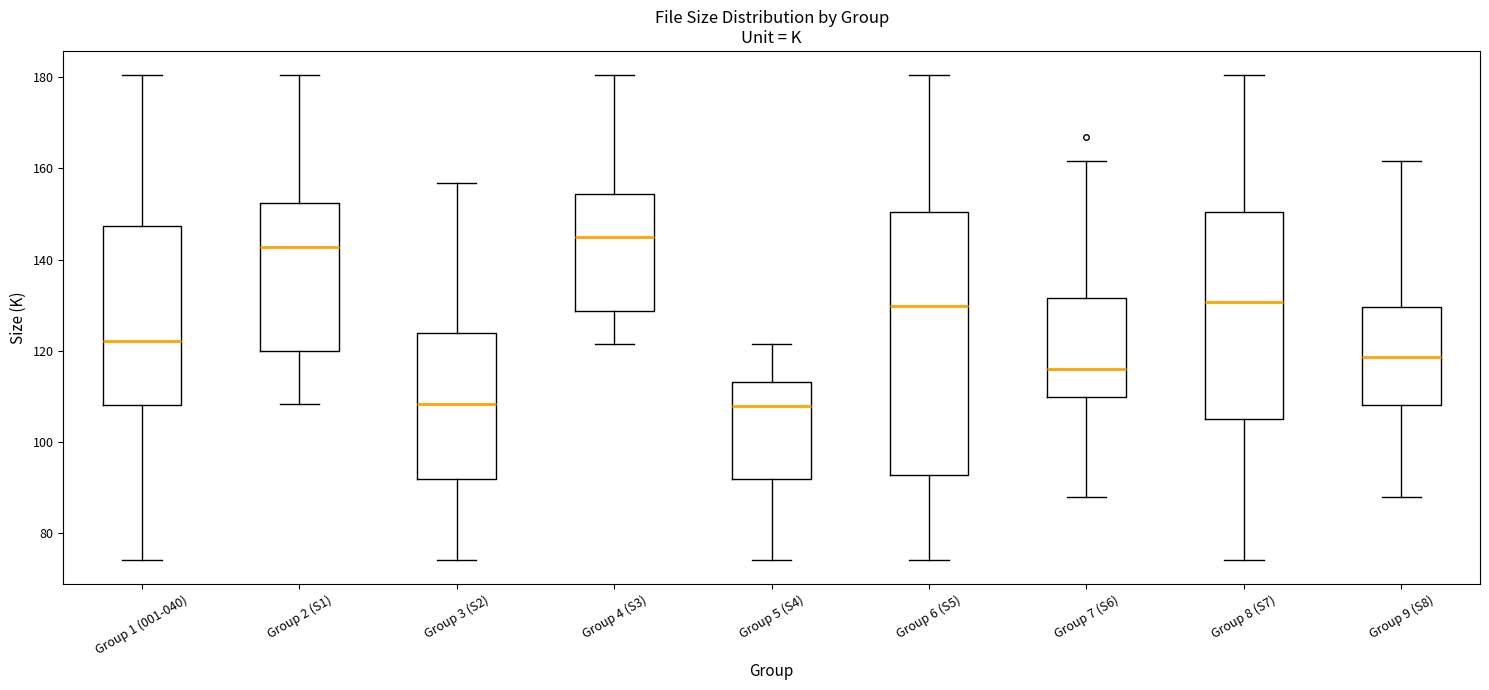

Comparing the boxes themselves (not the whiskers), which one is the tallest?

Group 6 (S5)